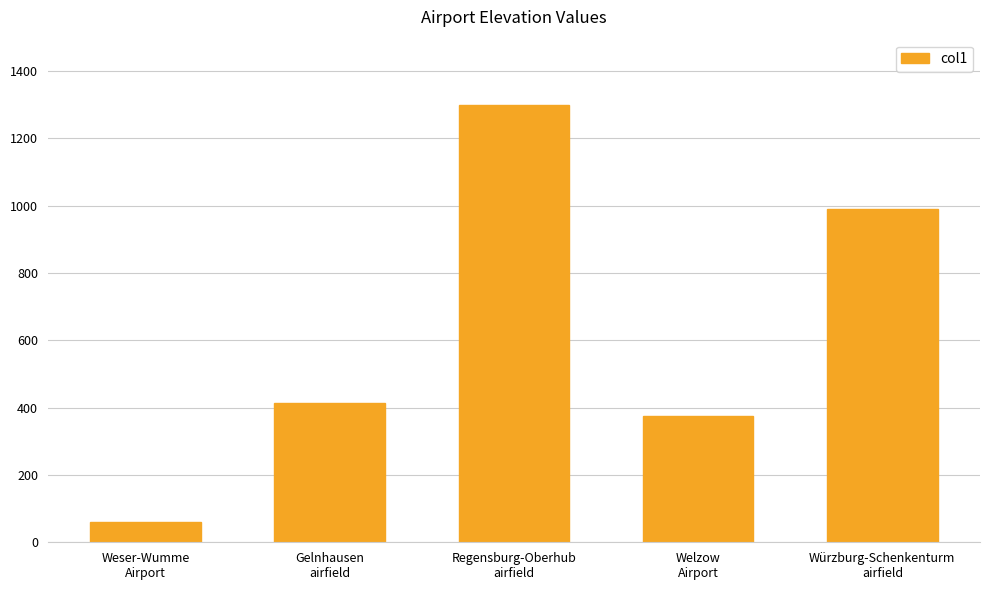

Reading left to right, list all the values displayed in this chart.

Weser-Wumme
Airport=59	Gelnhausen
airfield=413	Regensburg-Oberhub
airfield=1298	Welzow
Airport=375	Würzburg-Schenkenturm
airfield=991